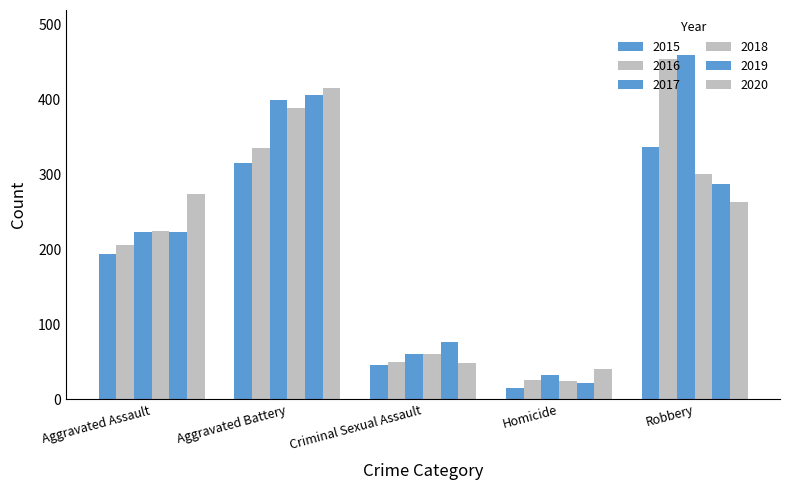

How many distinct data groups are displayed?

6